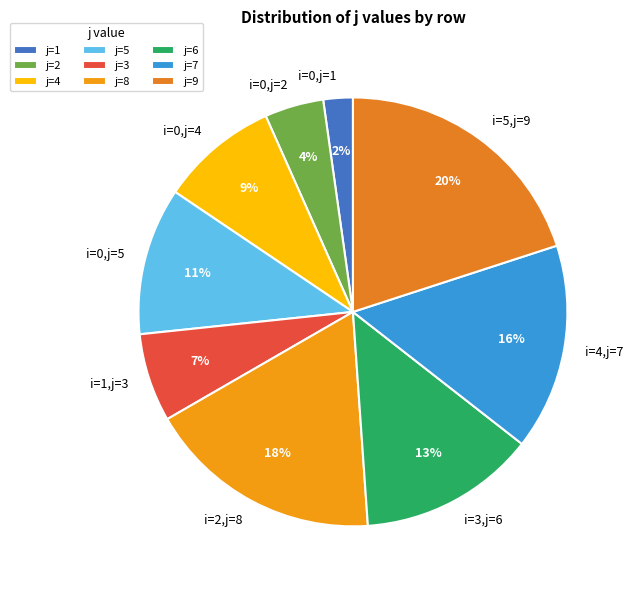

What is the ratio of the value at i=1,j=3 to the value at i=5,j=9?

0.3